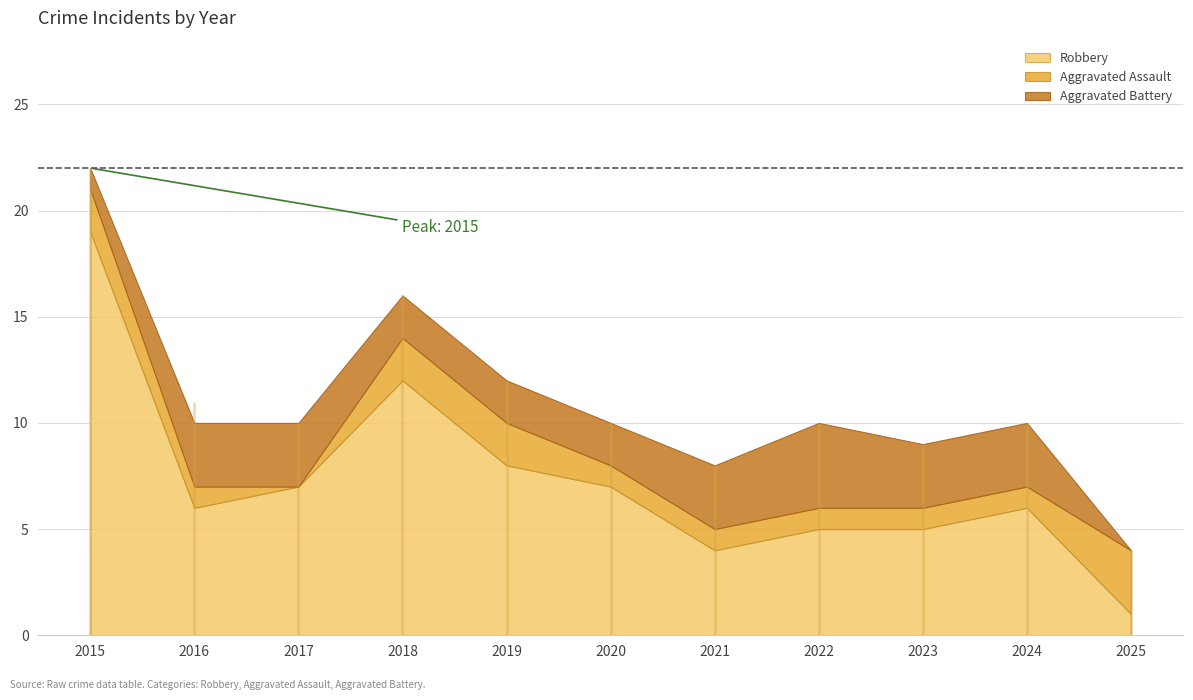

What is the greatest value displayed?

22